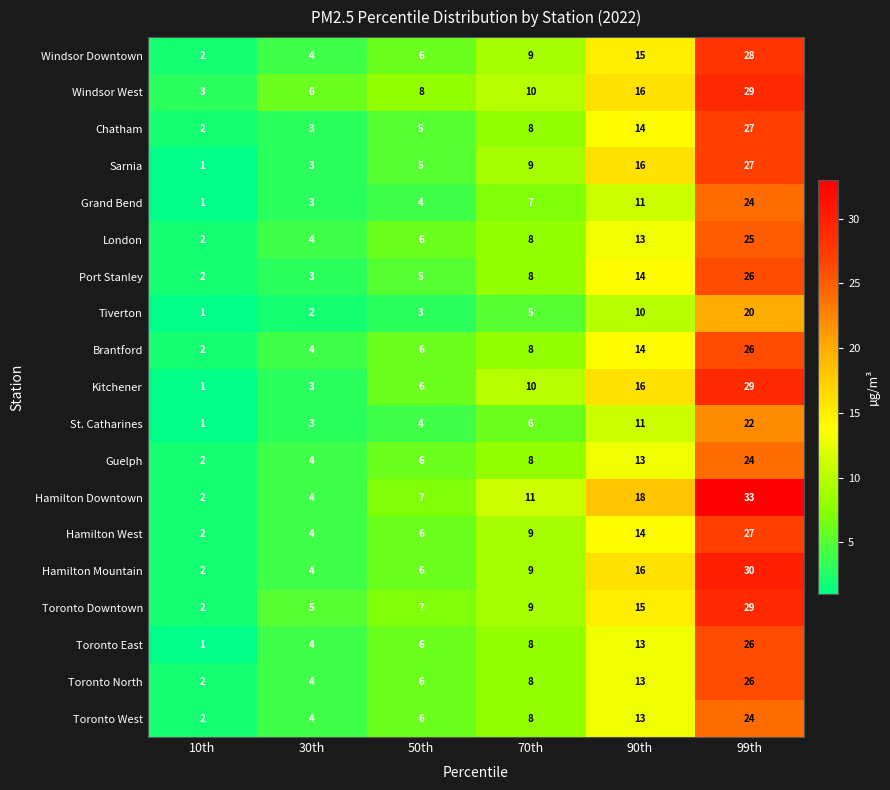

Which category has the highest value across all series?

99th